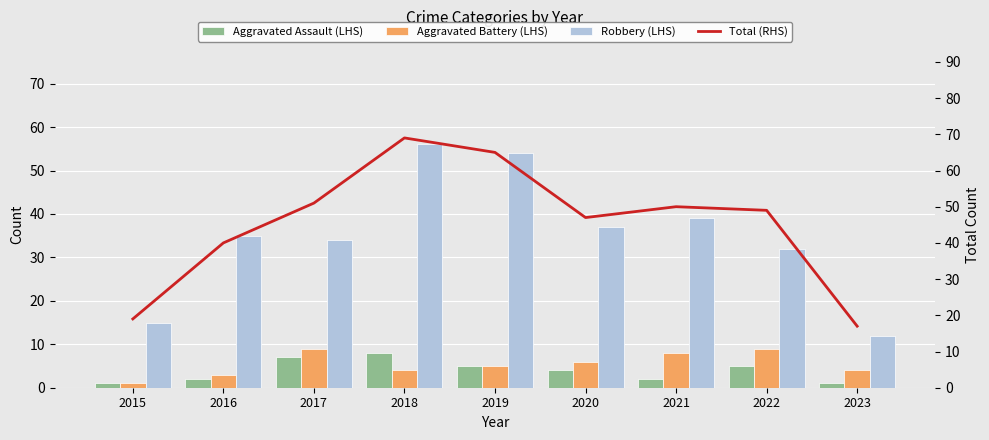

Reading right to left, extract all data points from this chart.

Aggravated Assault (LHS): 1	5	2	4	5	8	7	2	1
Aggravated Battery (LHS): 4	9	8	6	5	4	9	3	1
Robbery (LHS): 12	32	39	37	54	56	34	35	15
Total (RHS): 17	49	50	47	65	69	51	40	19